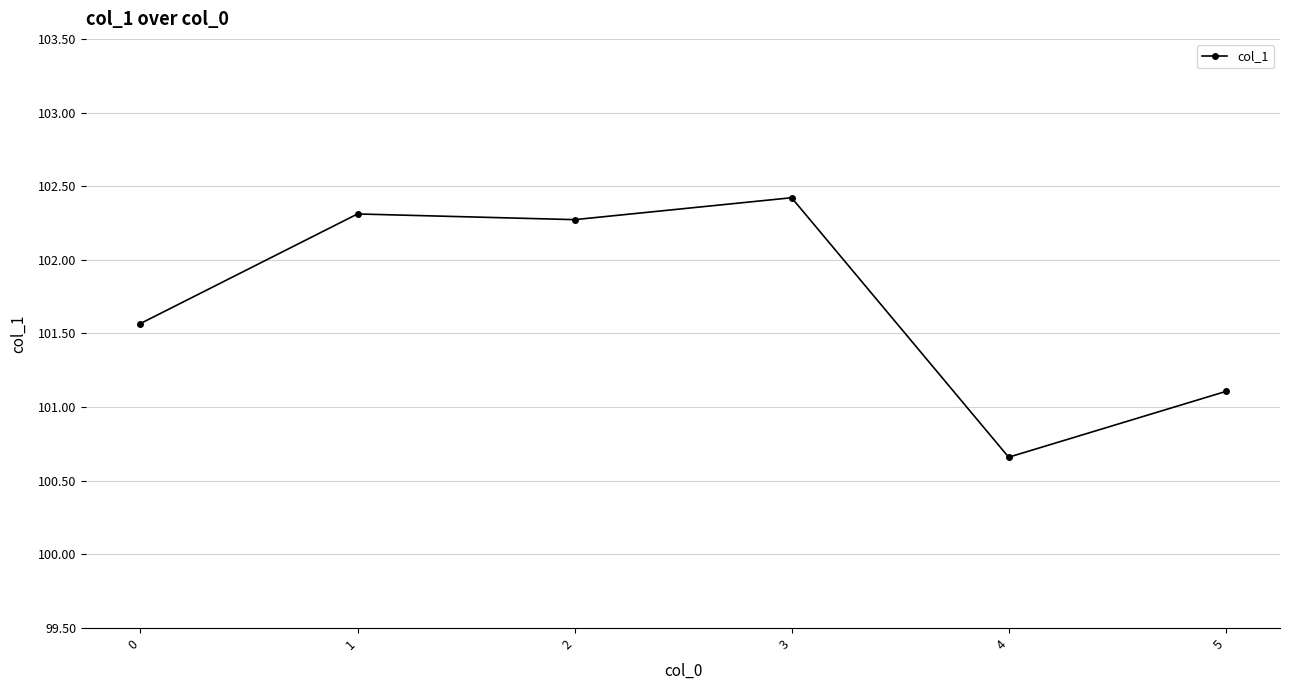

What is the average value?

101.7